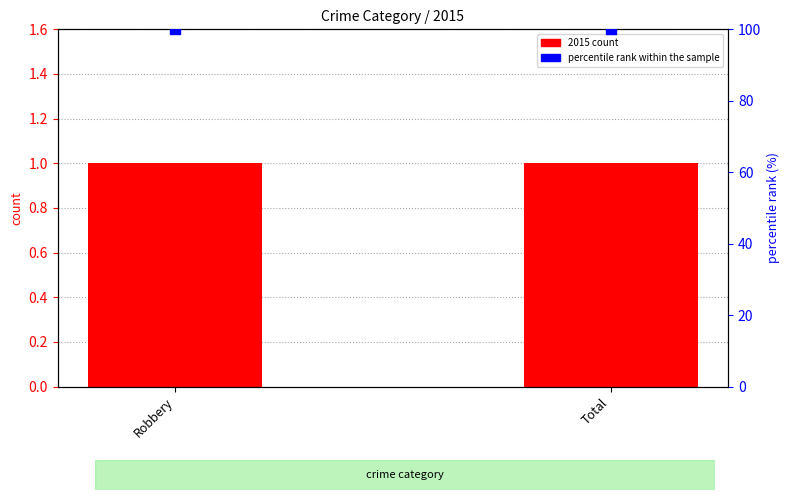

Which series reaches the minimum Y coordinate?

2015 count